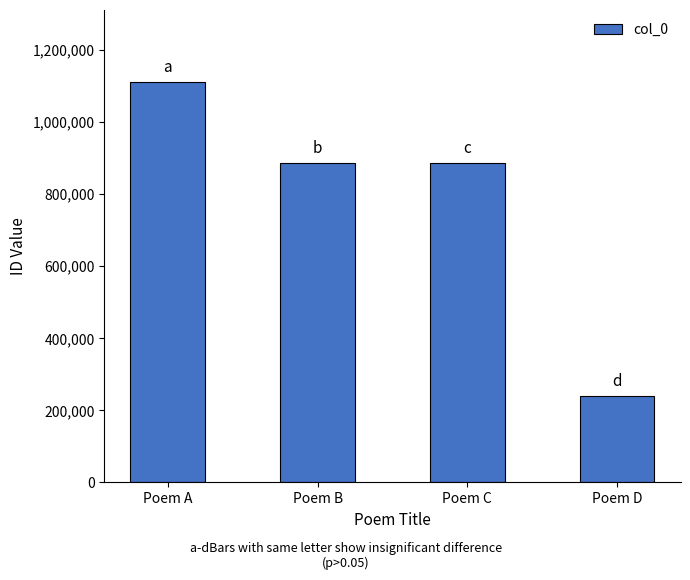

What is the minimum value shown in the chart?

239945